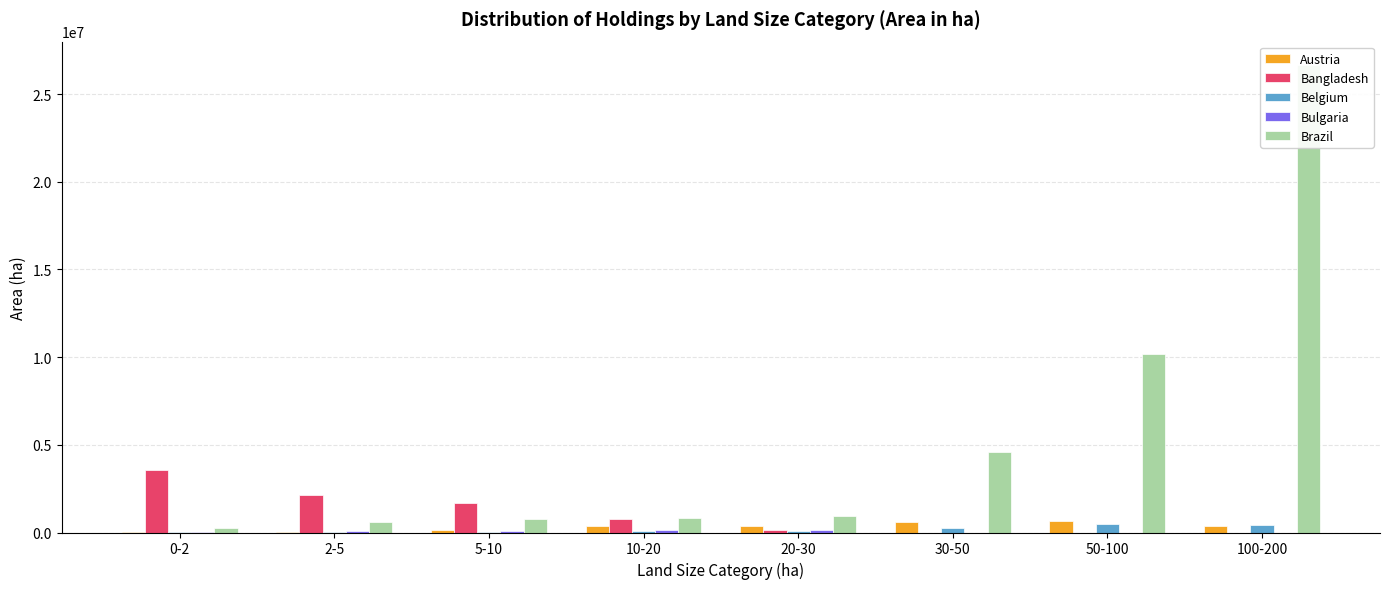

At which label is Belgium closest to 237885?

30-50